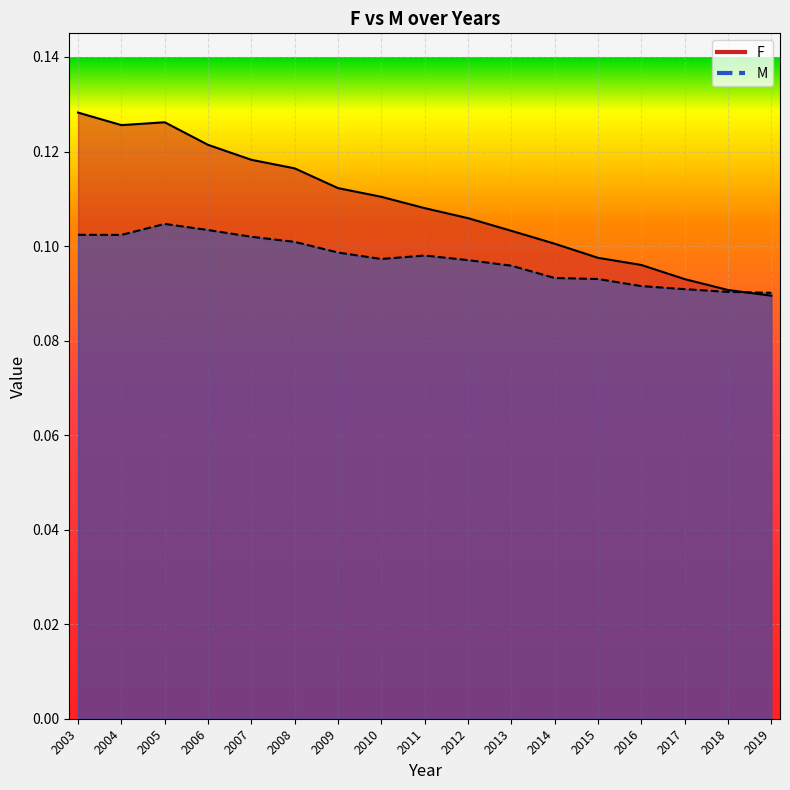

What is the sum of the F values at 2013 and 2010?

0.2